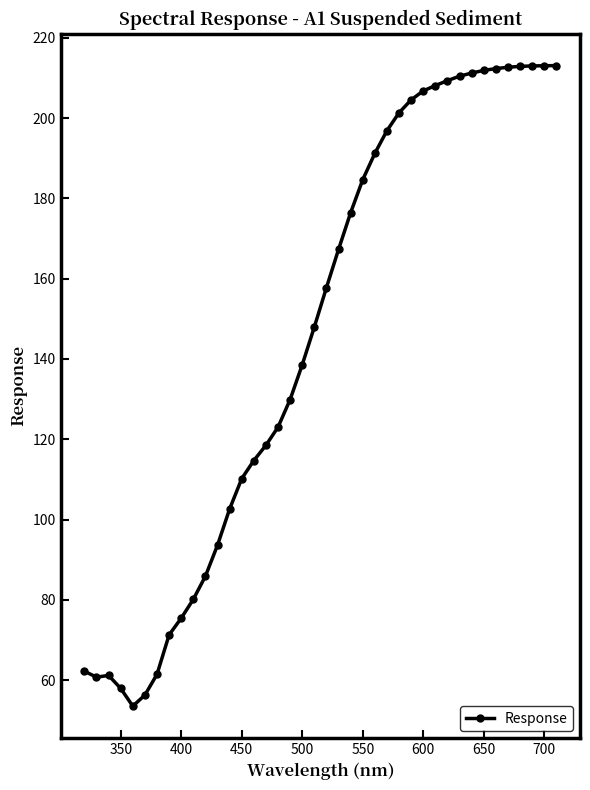

What is the smallest value displayed?

53.5